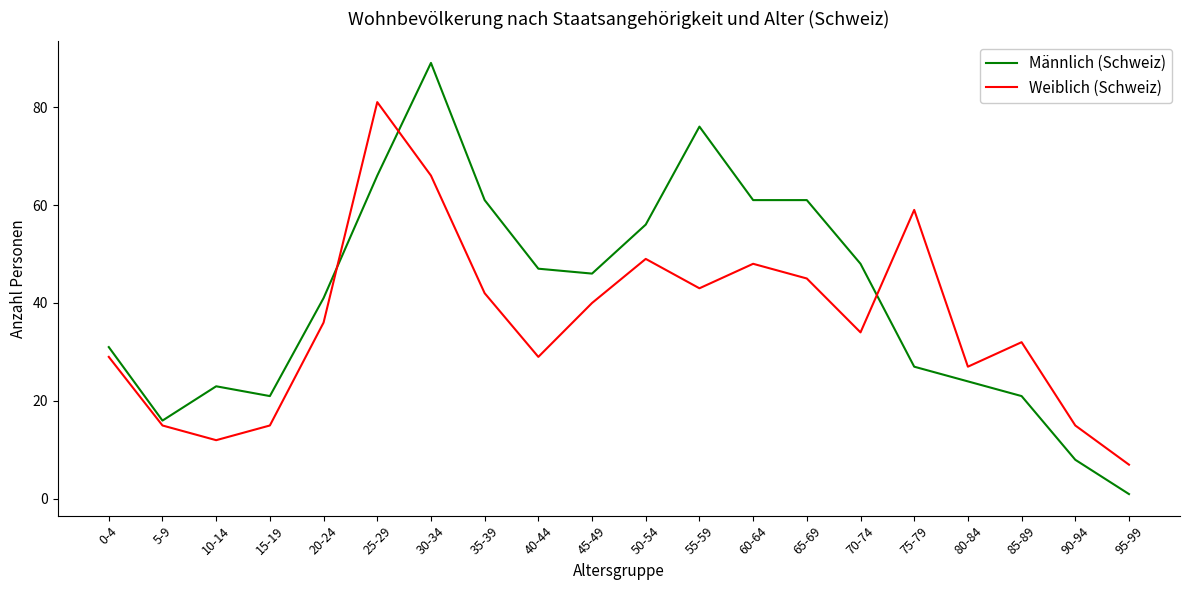

Which series has the largest total across all categories?

Männlich (Schweiz)